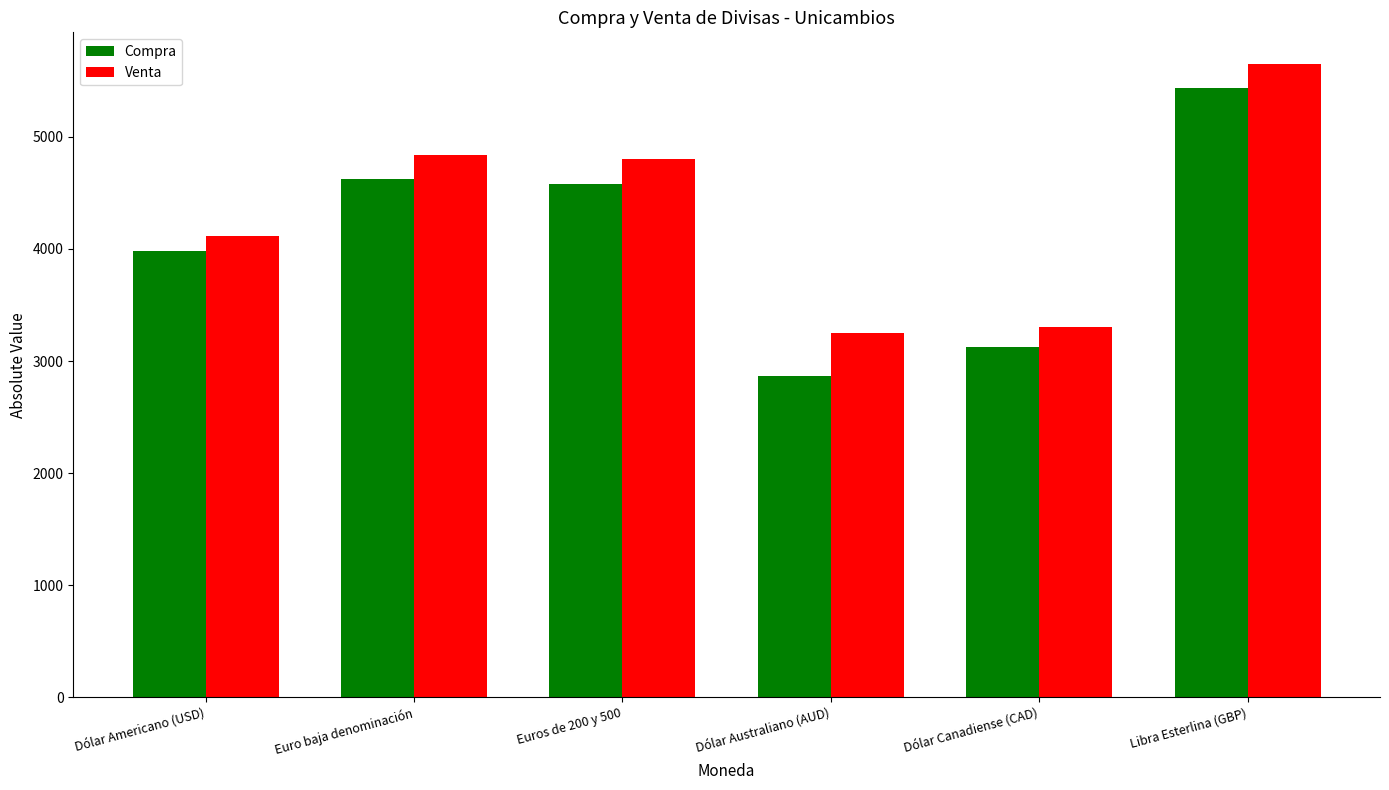

True or false: Compra has a value of 2103 at Libra Esterlina (GBP).

False